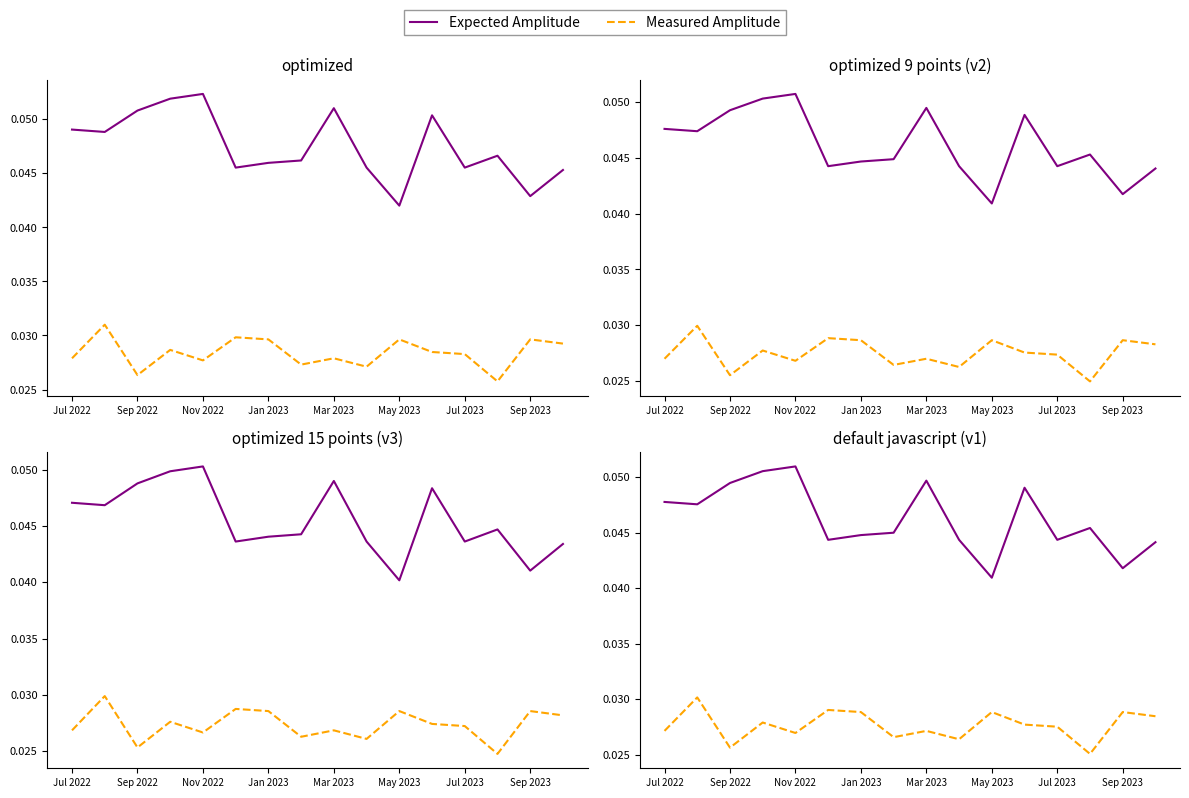

True or false: Expected Amplitude and Measured Amplitude cross at least once.

False